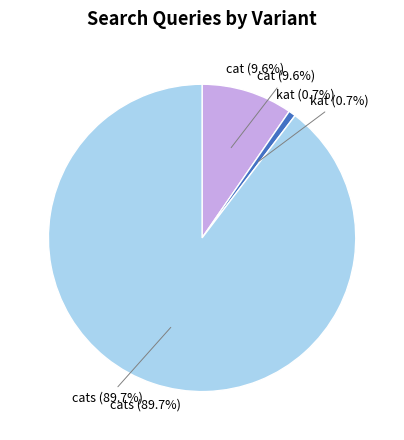

How many slices are in this pie chart?

3